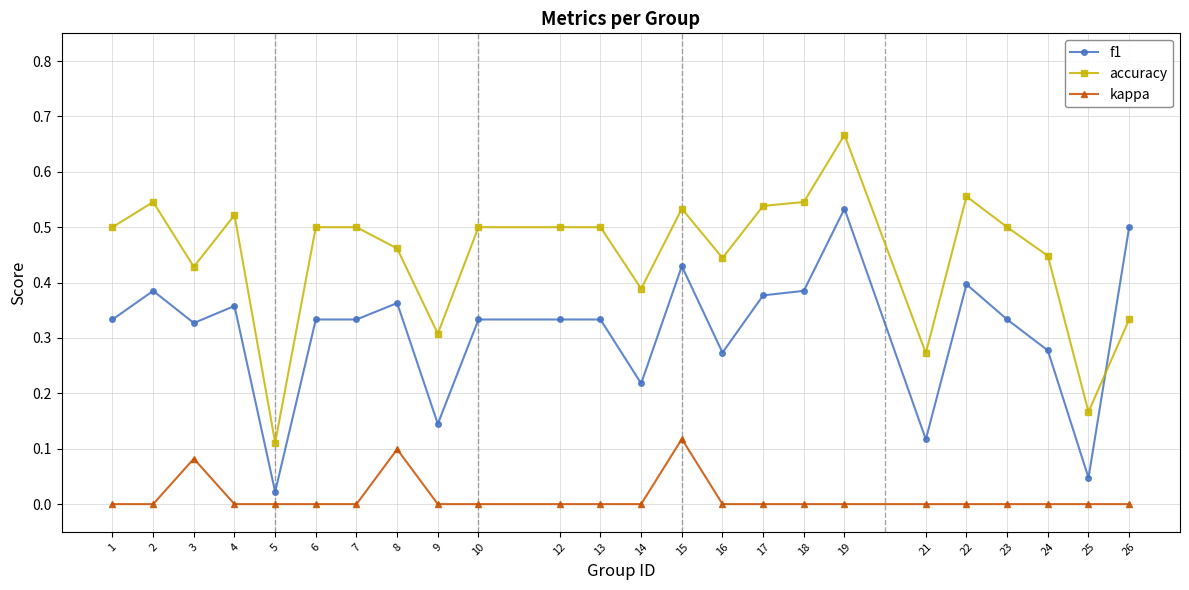

List the series in order of their peak value, highest first.

accuracy, f1, kappa